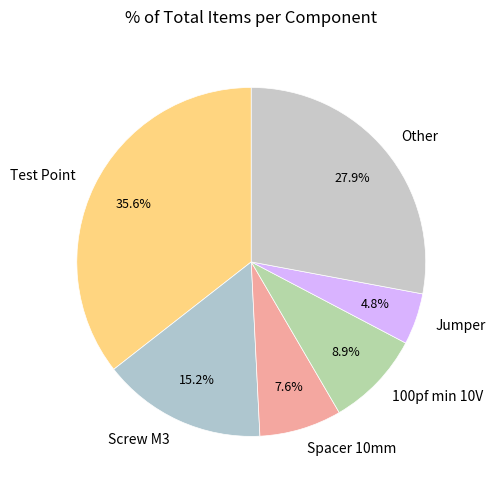

Which slice is the largest?

Test Point